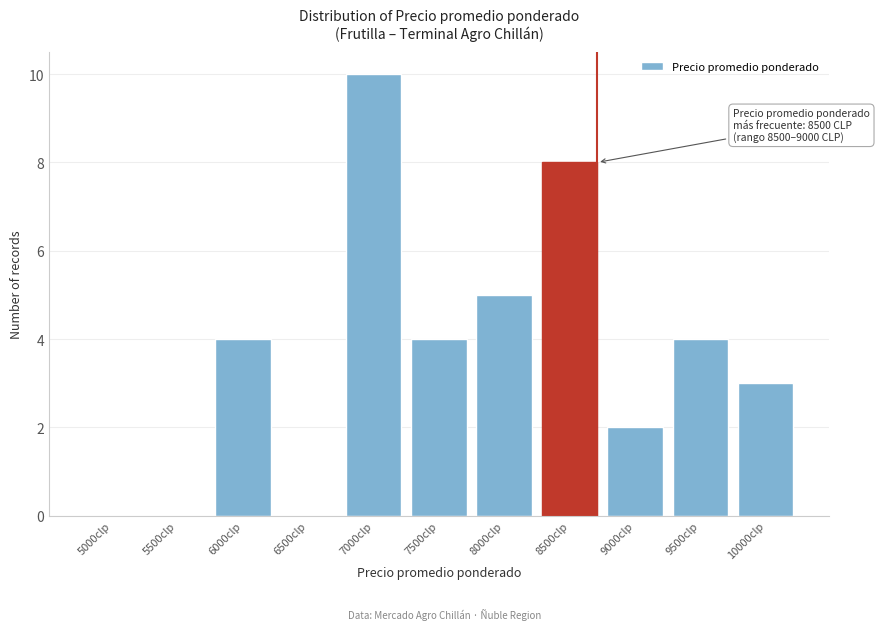

Reading left to right, what are all the values shown in this chart?

5000clp=0	5500clp=0	6000clp=4	6500clp=0	7000clp=10	7500clp=4	8000clp=5	8500clp=8	9000clp=2	9500clp=4	10000clp=3